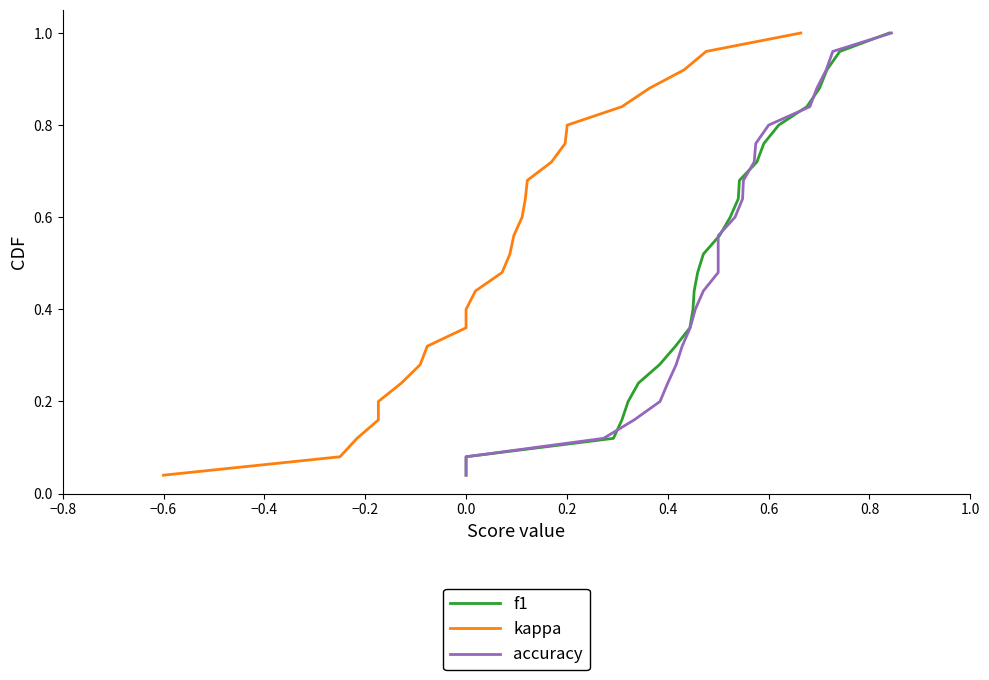

What is the highest value of the f1 series?

1.0